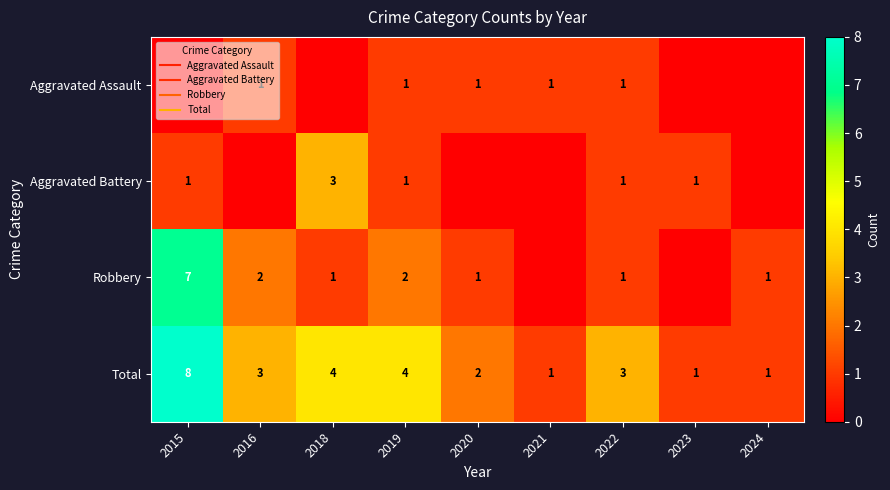

At which category is the sum across all series the highest?

2015